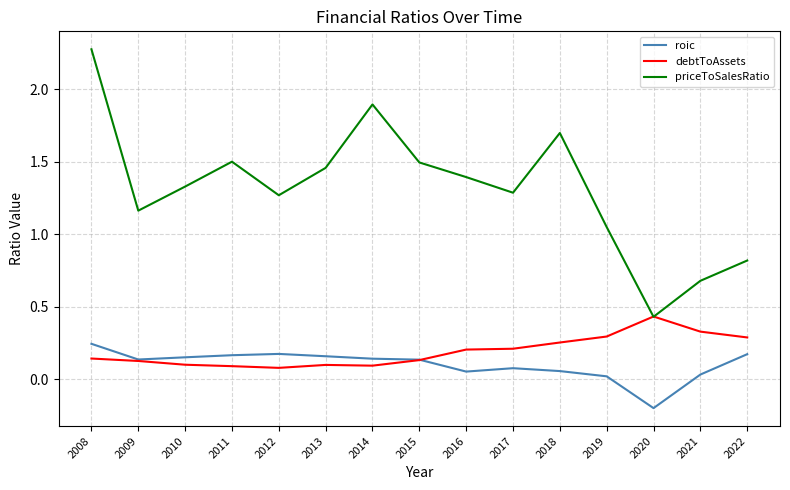

What are all the series names shown in the legend?

roic, debtToAssets, priceToSalesRatio